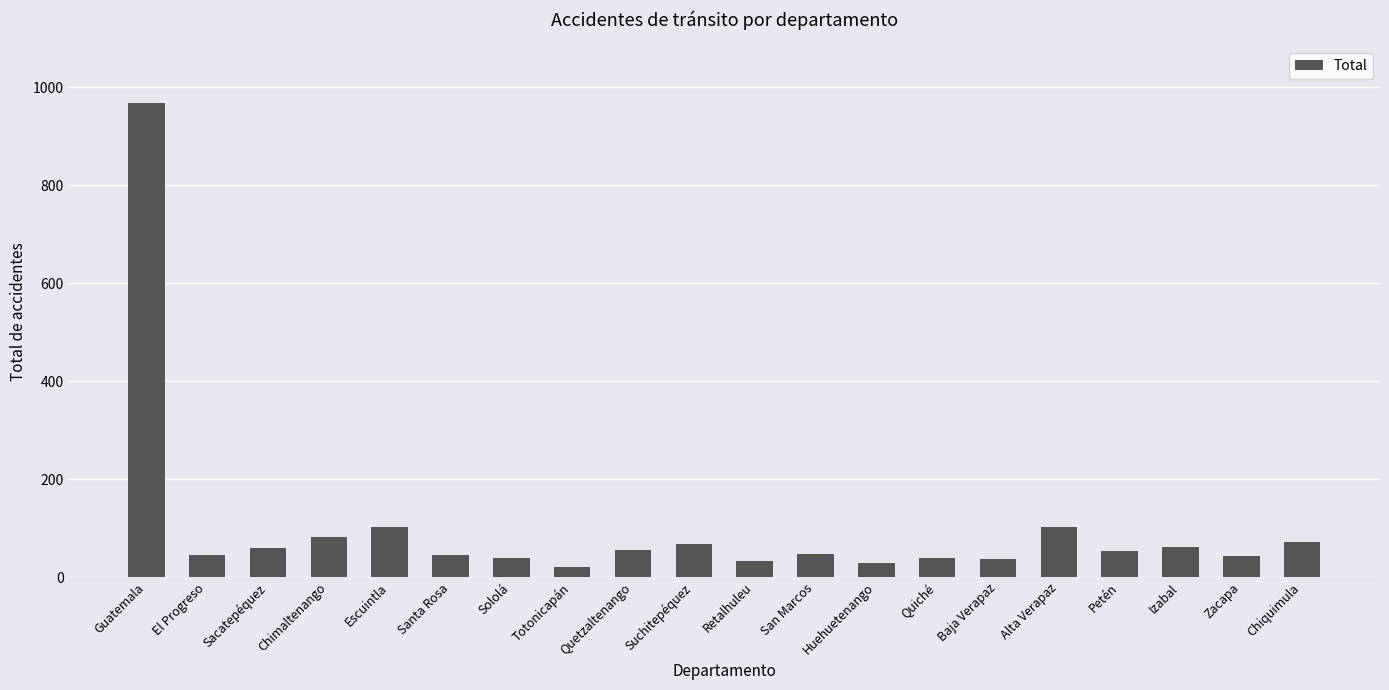

What is the change in value from Suchitepéquez to Zacapa?

-25